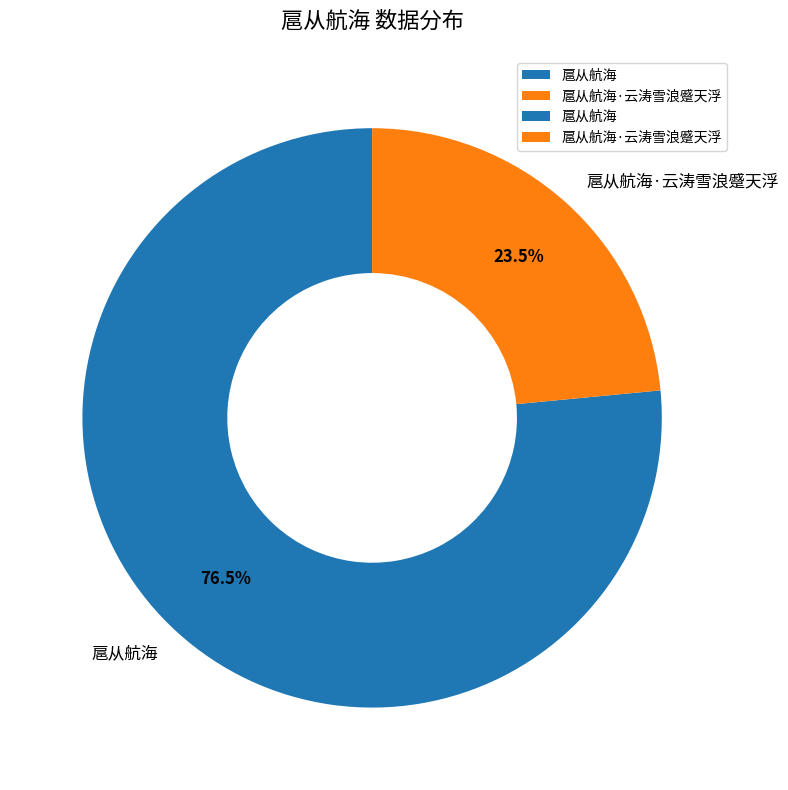

What percentage is NOT represented by 扈从航海·云涛雪浪蹙天浮?

76.5%